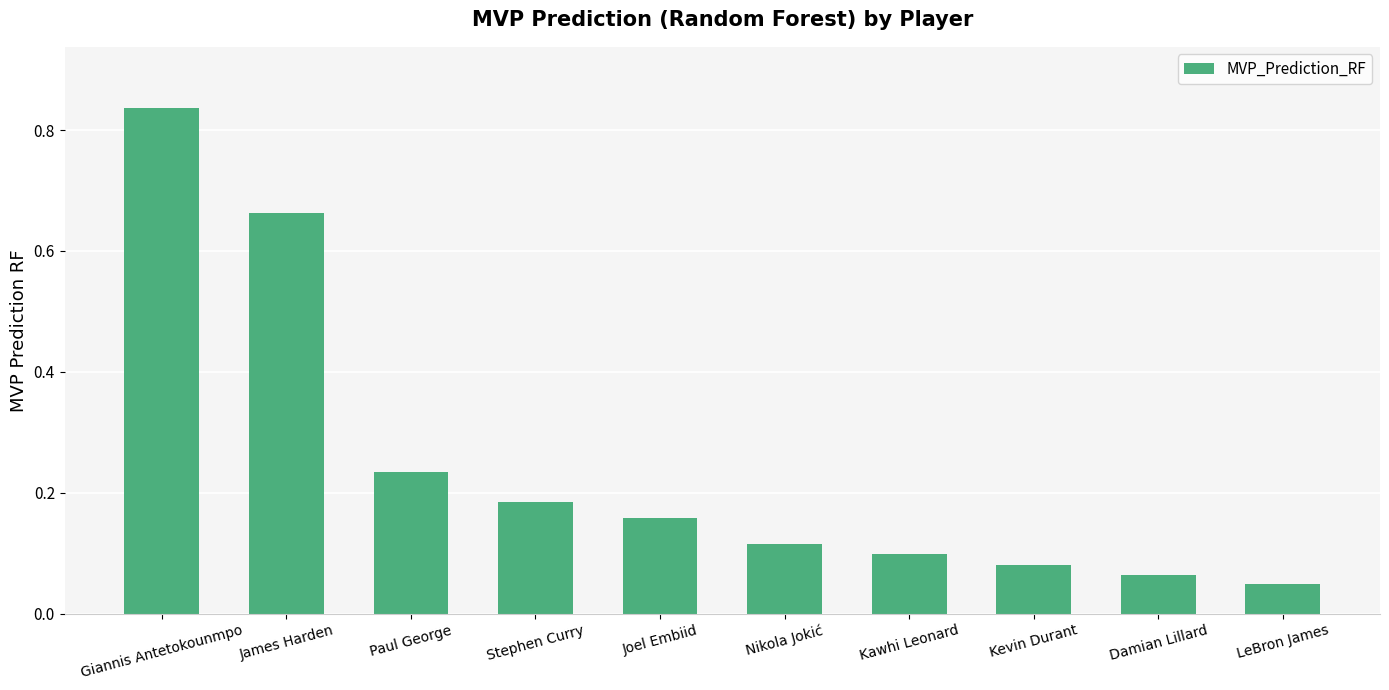

Rank the categories by value from lowest to highest.

LeBron James, Damian Lillard, Kevin Durant, Kawhi Leonard, Nikola Jokić, Joel Embiid, Stephen Curry, Paul George, James Harden, Giannis Antetokounmpo